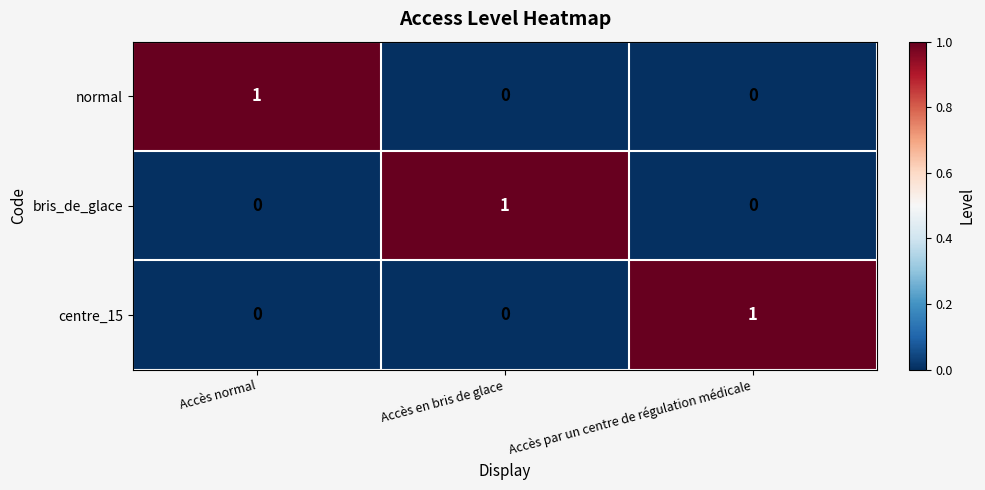

At how many categories does at least one series exceed 0?

3